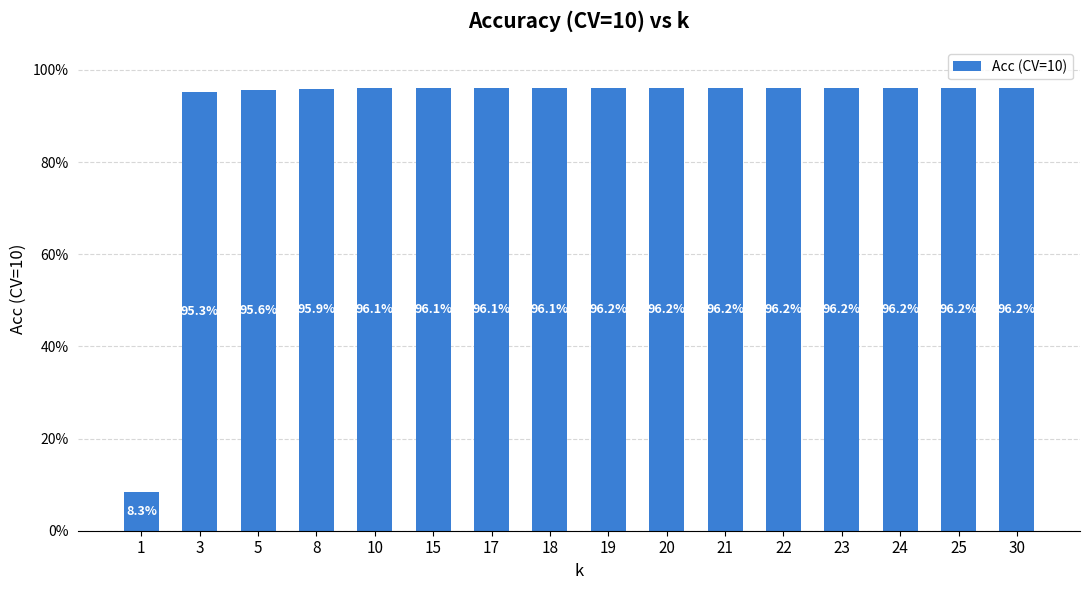

Reading left to right, extract all data points from this chart.

1=0.1	3=1.0	5=1.0	8=1.0	10=1.0	15=1.0	17=1.0	18=1.0	19=1.0	20=1.0	21=1.0	22=1.0	23=1.0	24=1.0	25=1.0	30=1.0